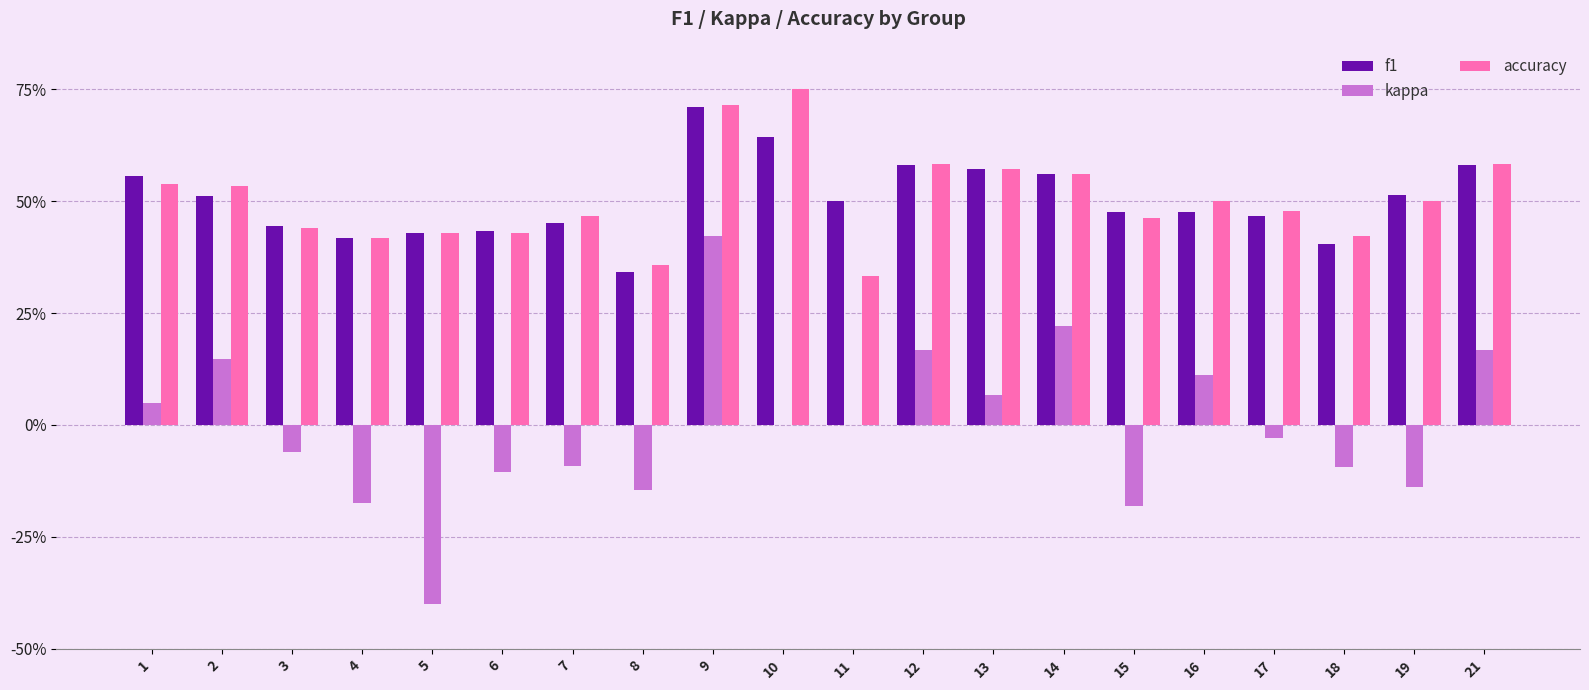

What is the difference between the maximum and second lowest values in the f1 series?

0.3